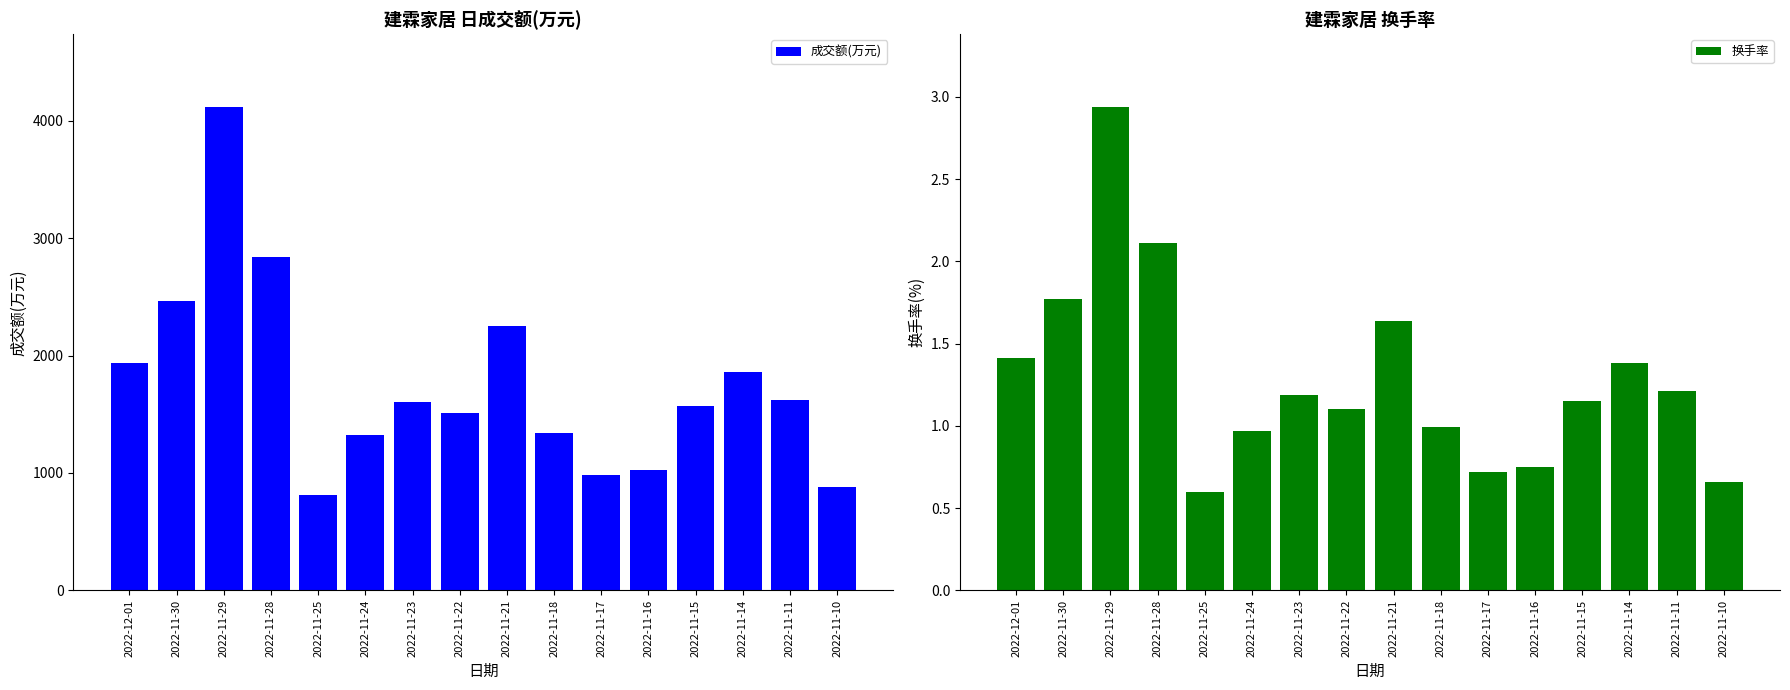

Reading right to left, list all the values displayed in this chart.

成交额(万元): 878.0	1623.0	1864.0	1567.0	1029.0	981.0	1339.0	2255.0	1510.0	1601.0	1327.0	811.0	2842.0	4121.0	2468.0	1941.0
换手率: 0.7	1.2	1.4	1.1	0.8	0.7	1.0	1.6	1.1	1.2	1.0	0.6	2.1	2.9	1.8	1.4